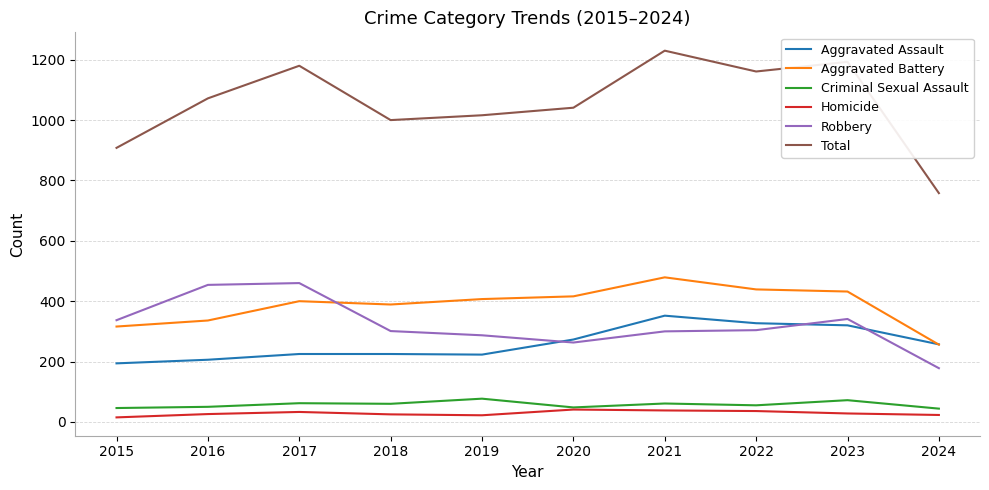

What is the spread (max minus min) of values at 2020?

1000